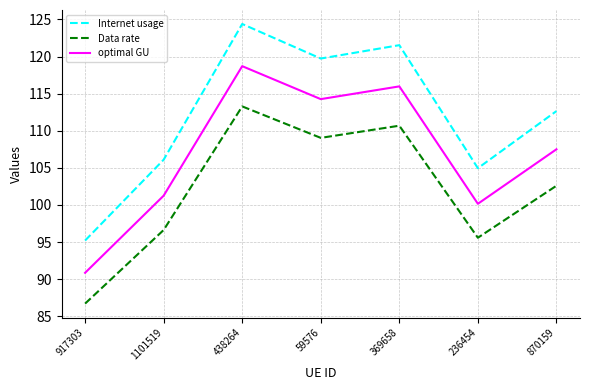

Rank the categories by Data rate value from lowest to highest.

917303, 236454, 1101519, 870159, 59576, 369658, 438264